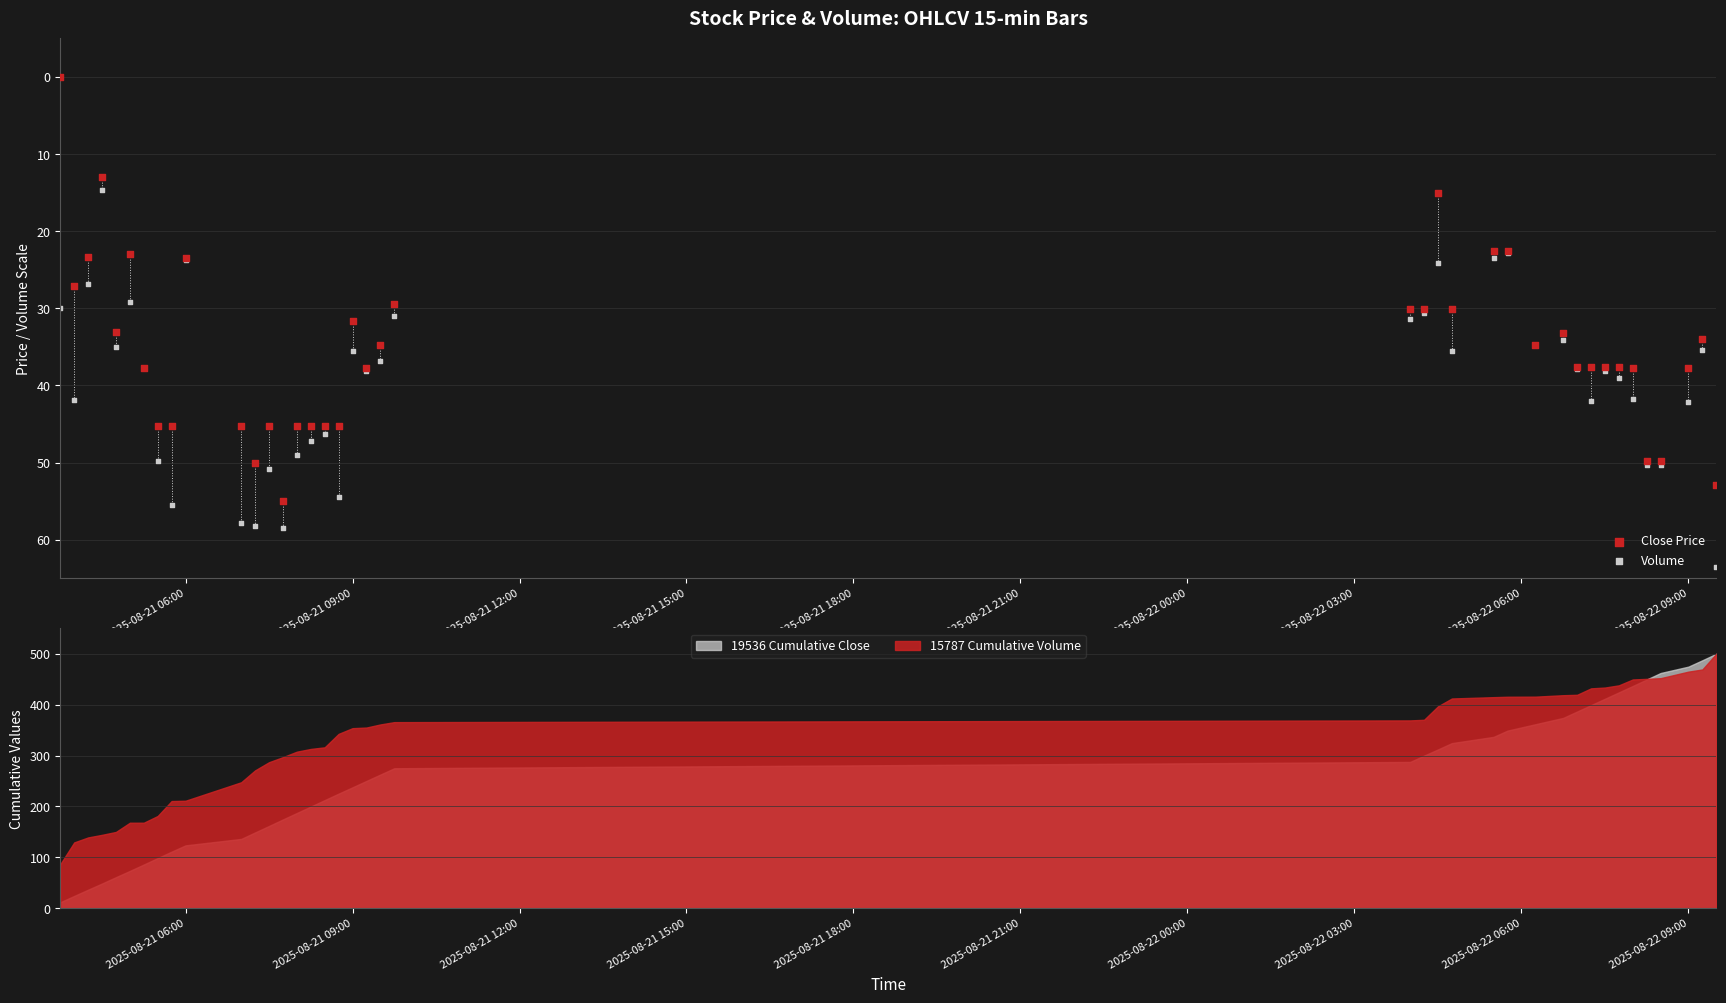

What is the lowest value of the 15787 Cumulative Volume series?

86.7